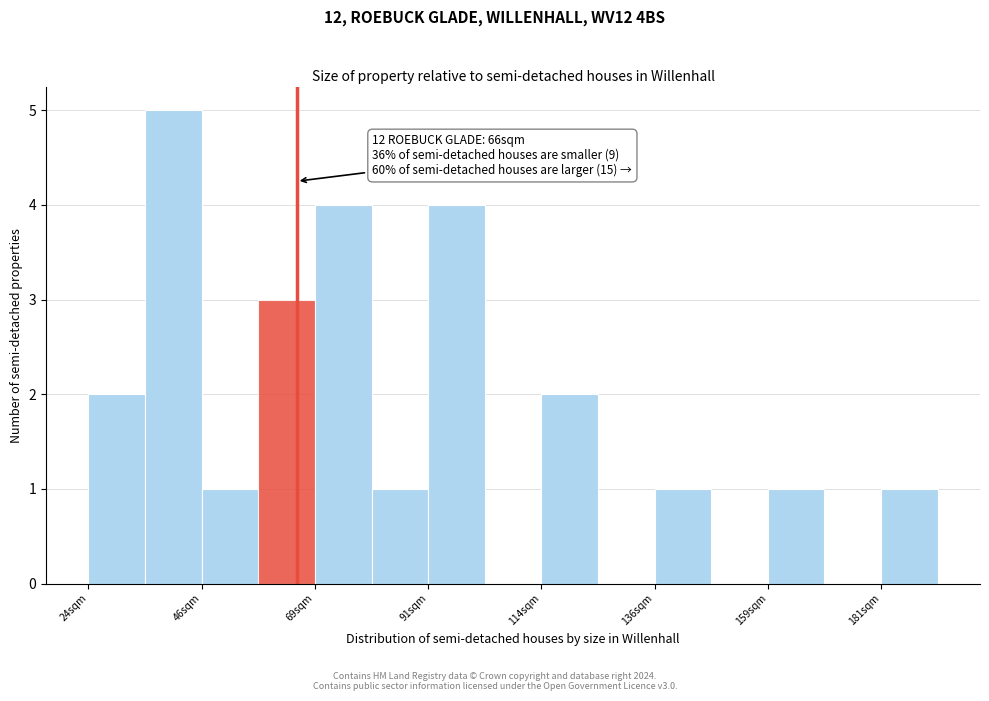

Read against the x-axis, roughly where is the centre of the tallest bar?

40